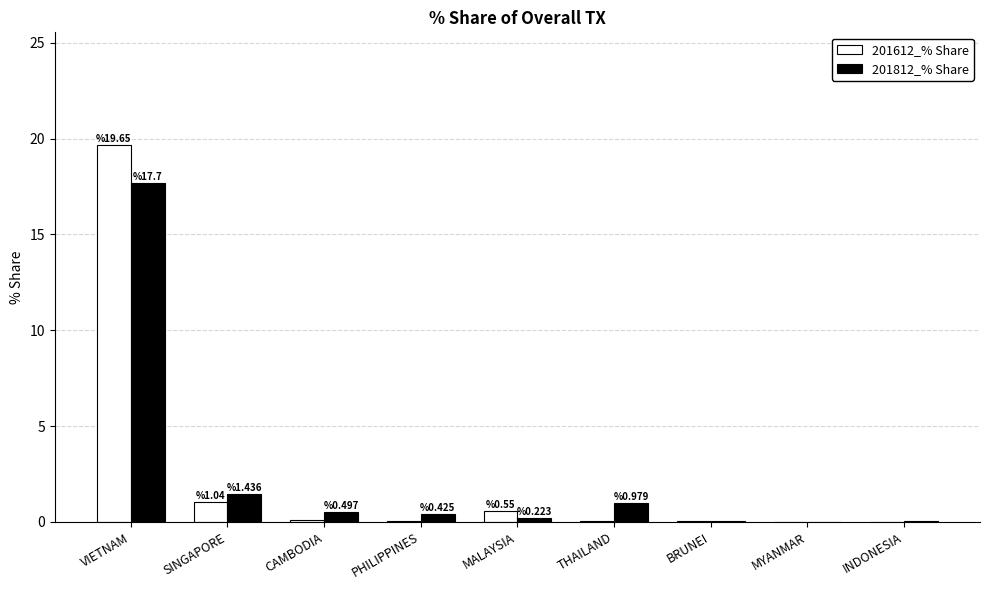

Is it true that 201812_% Share equals 0.5 at SINGAPORE?

False